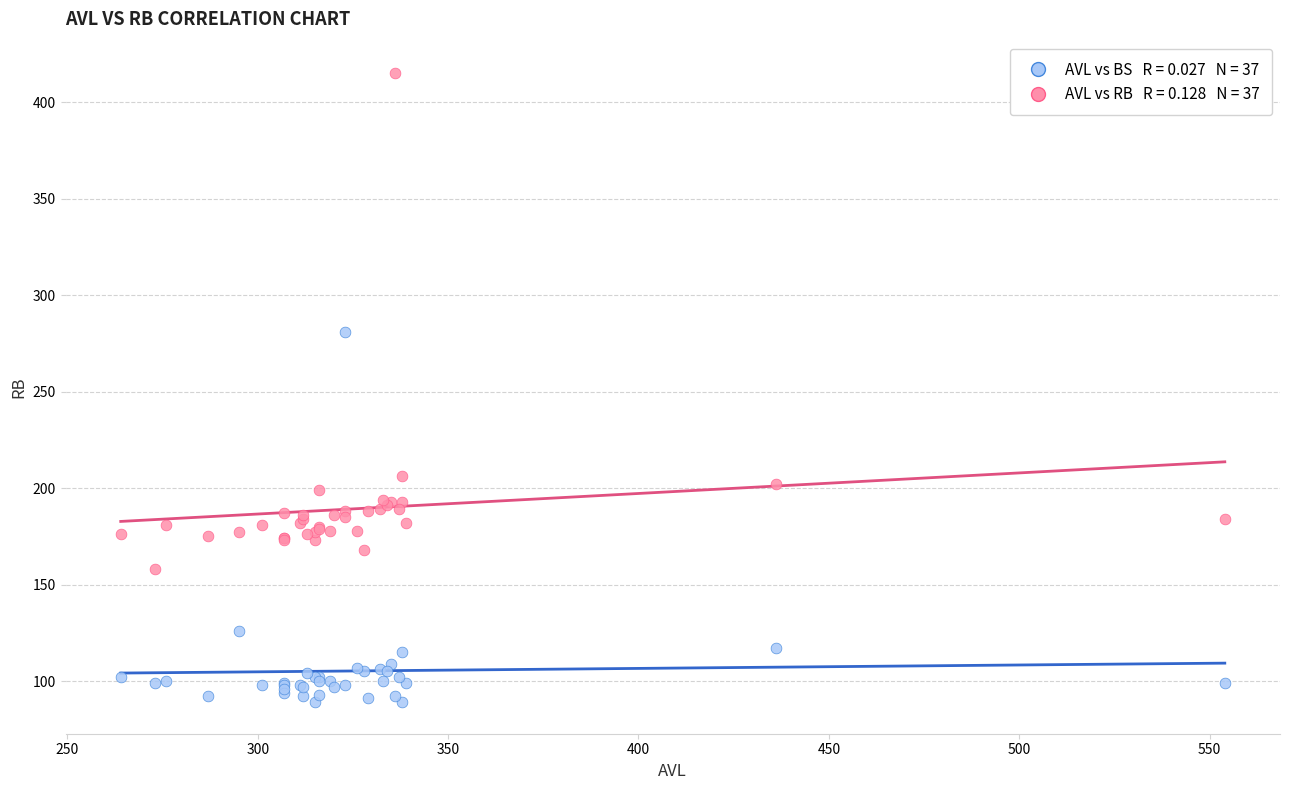

Across all series, what Y value is closest to 252?

281